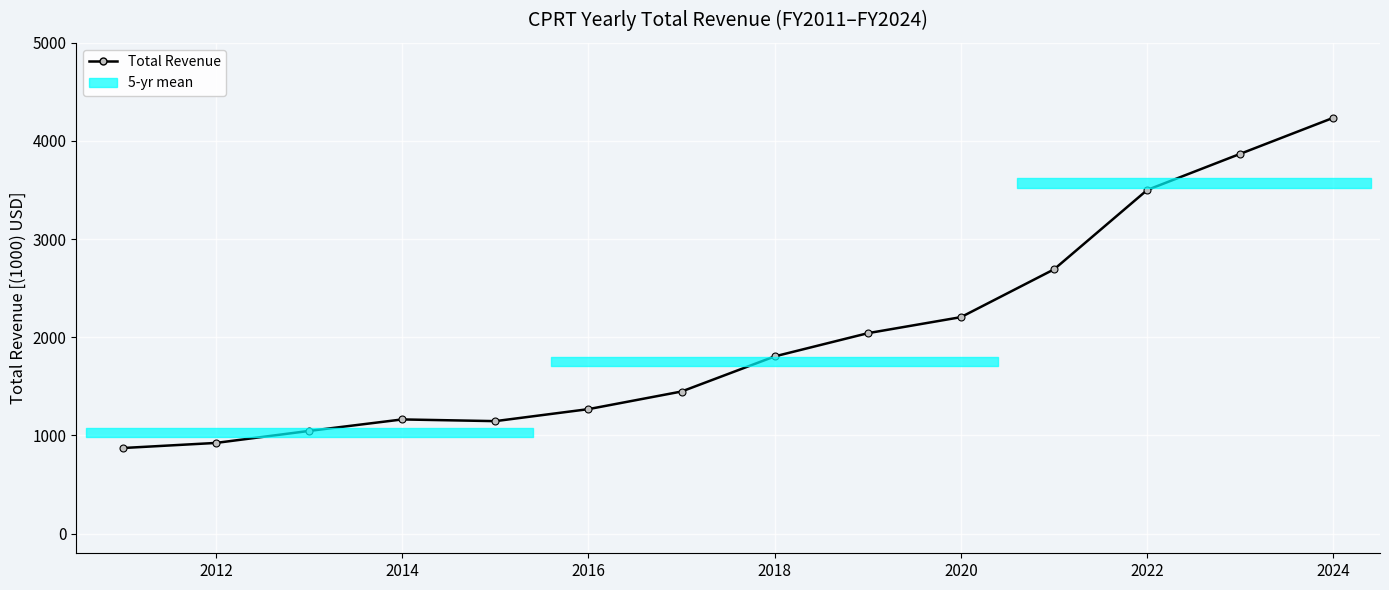

What is the sum of all values?

28221.8